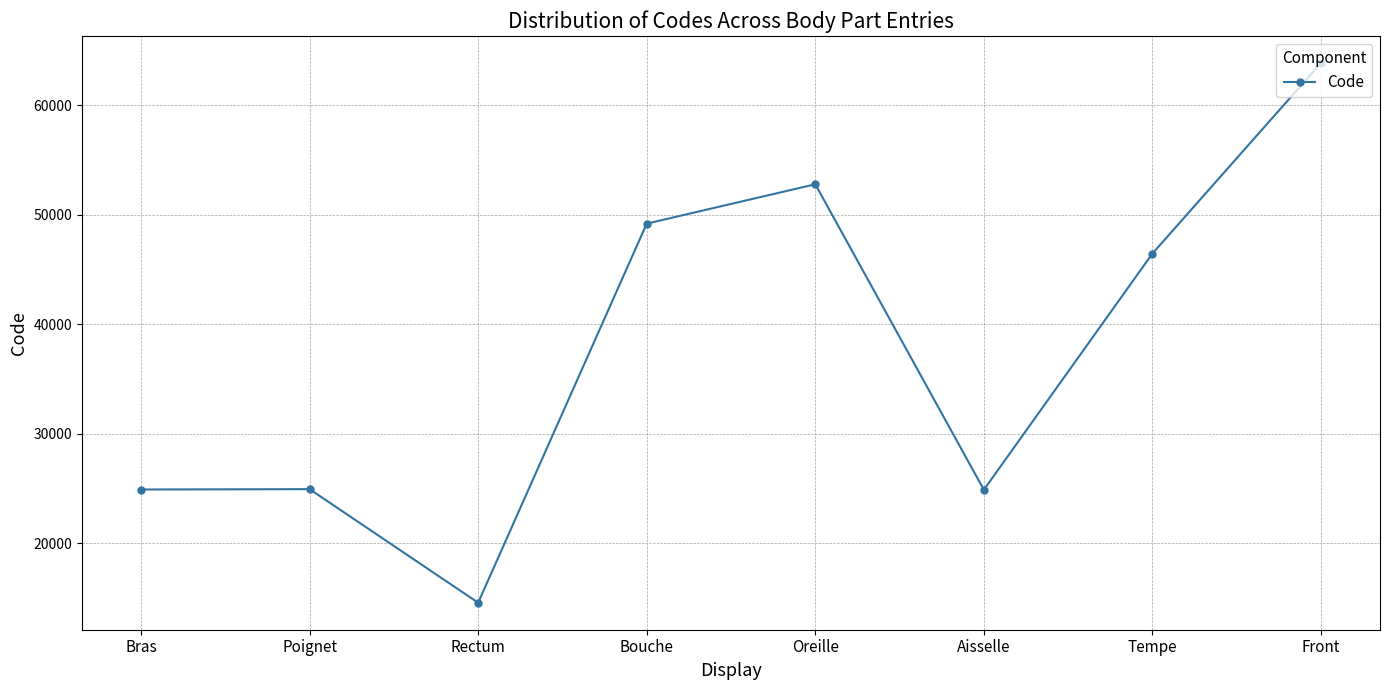

What is the value of the 2nd point from the left?

24922